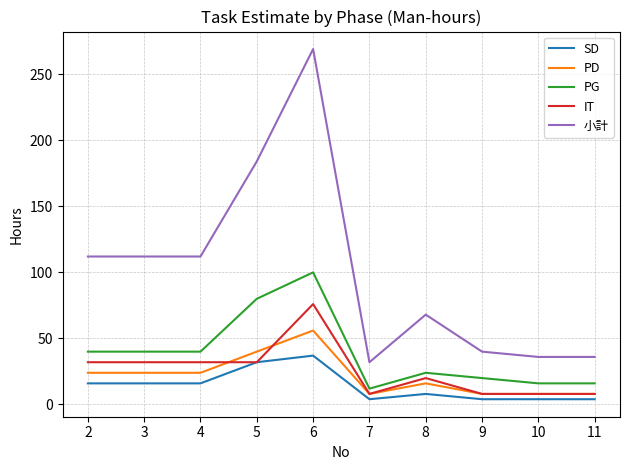

How many values in the IT series are below 32?

5